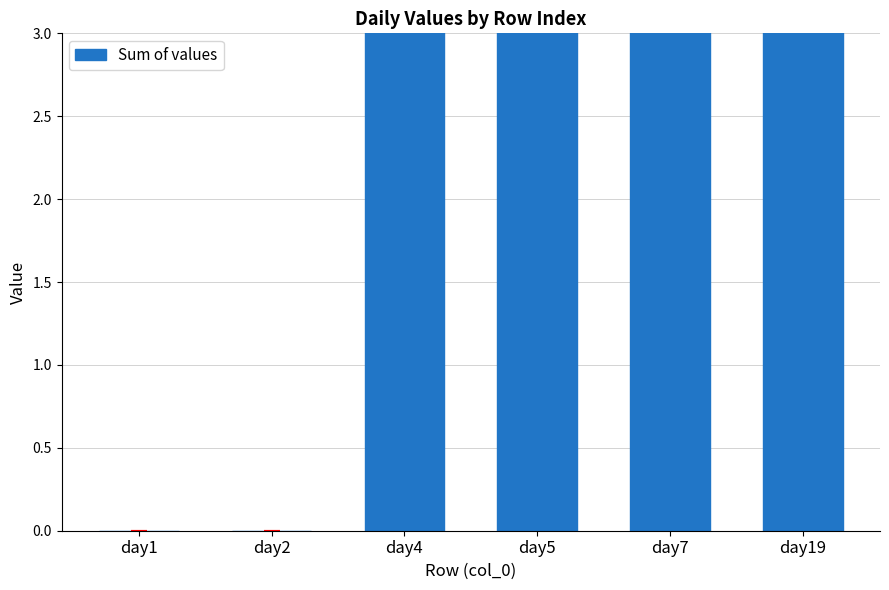

Reading right to left, what are all the values shown in this chart?

16	16	16	16	0	0